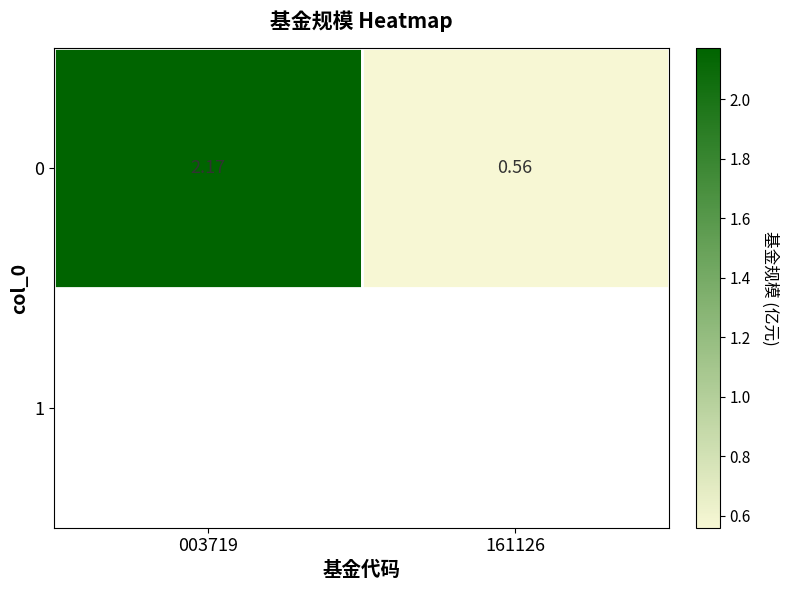

What is the difference between the maximum and minimum values?

1.6